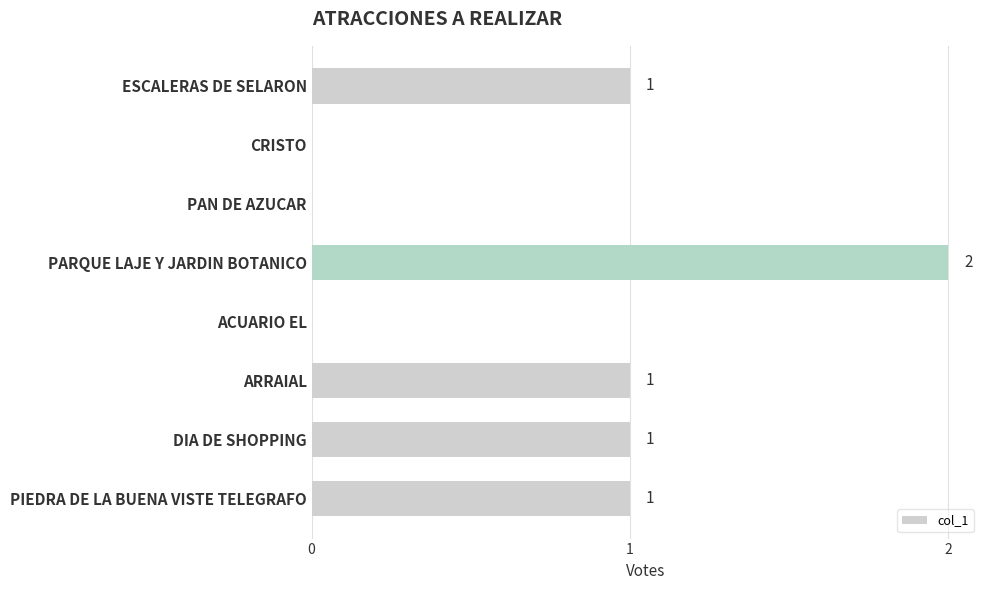

What is the change in value from PAN DE AZUCAR to PARQUE LAJE Y JARDIN BOTANICO?

+2